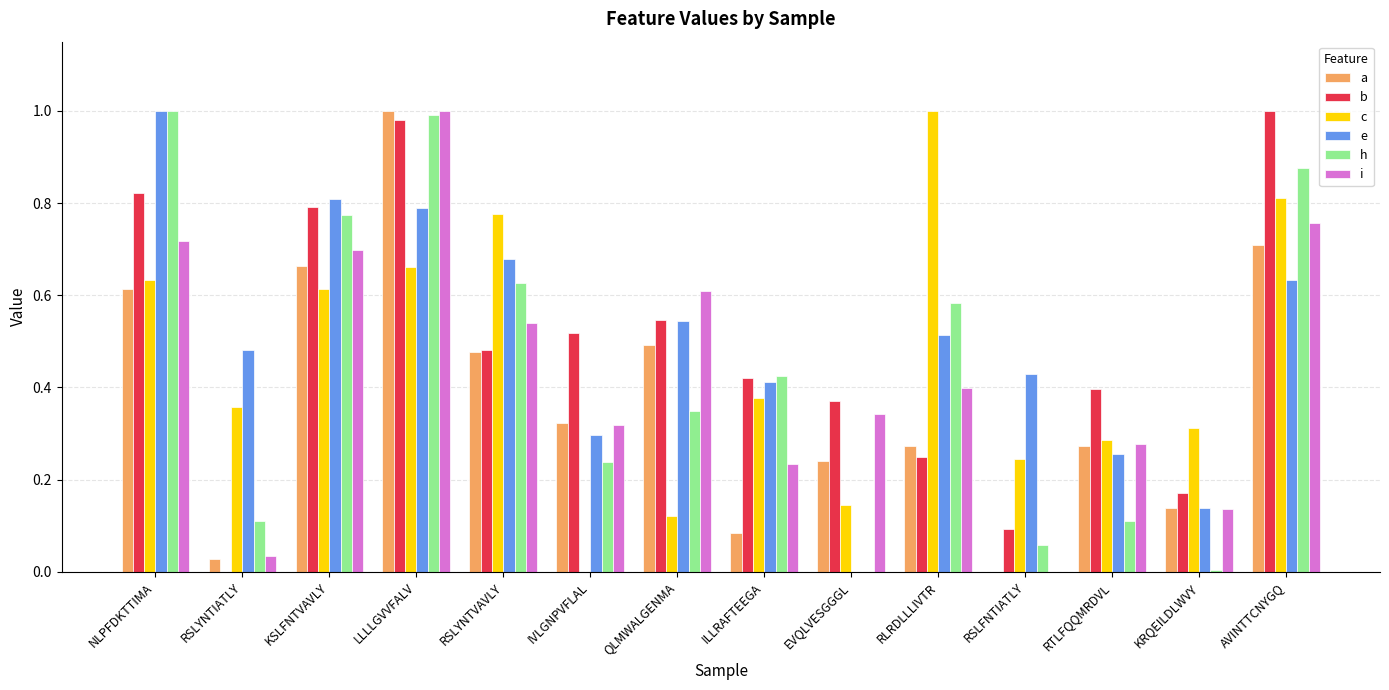

Count the number of categories in the chart.

14